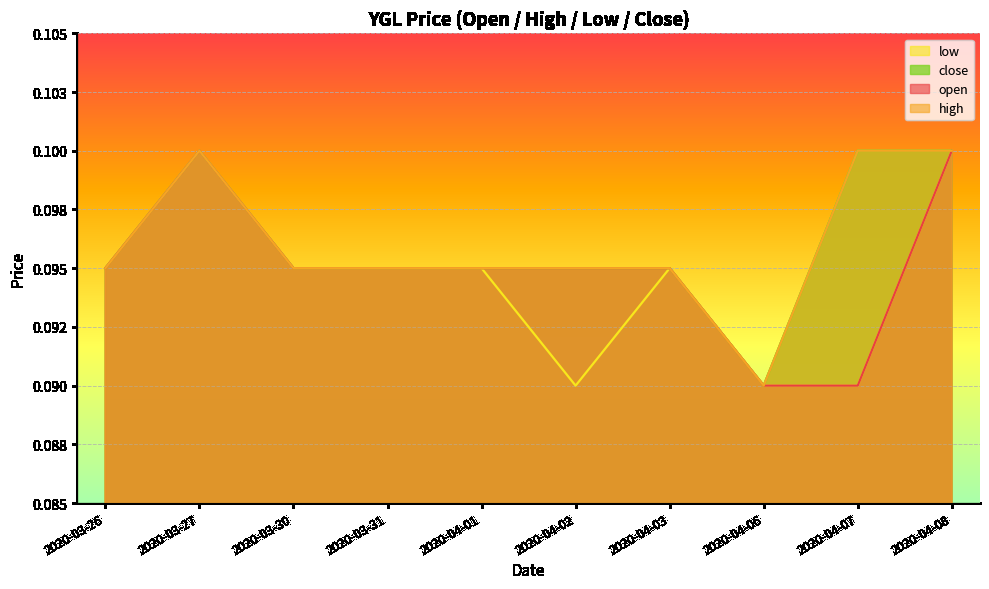

At which label does open reach its minimum?

2020-04-06